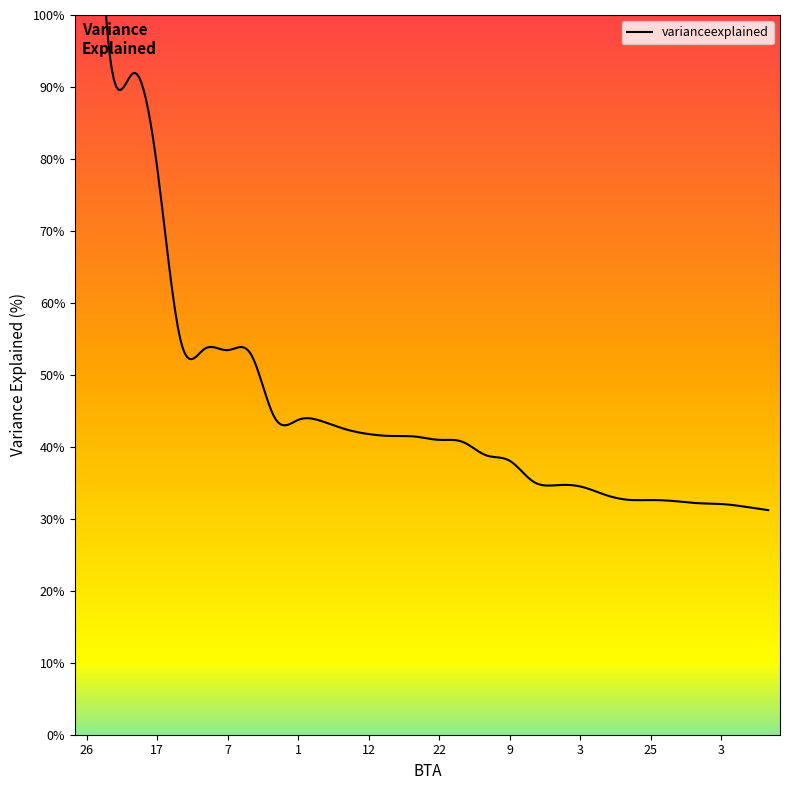

Reading left to right, extract all data points from this chart.

26=1.8	19=0.9	10=0.9	17=0.8	8=0.5	26=0.5	7=0.5	14=0.5	6=0.4	1=0.4	23=0.4	5=0.4	12=0.4	10=0.4	13=0.4	22=0.4	24=0.4	28=0.4	9=0.4	4=0.4	12=0.3	3=0.3	20=0.3	3=0.3	25=0.3	7=0.3	20=0.3	3=0.3	15=0.3	23=0.3